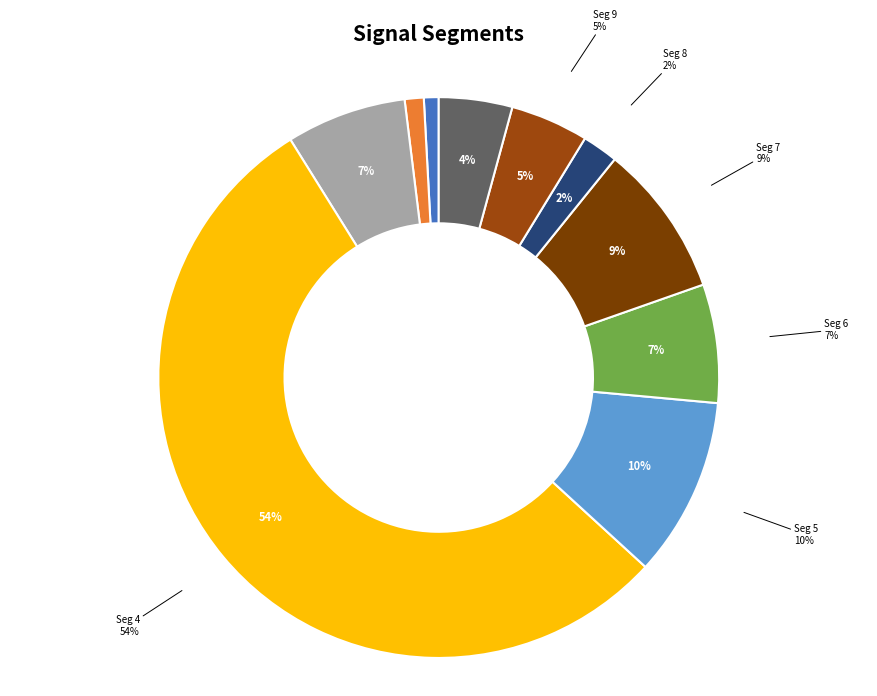

To the nearest percent, what percentage of the pie is signal segment 4?

54%